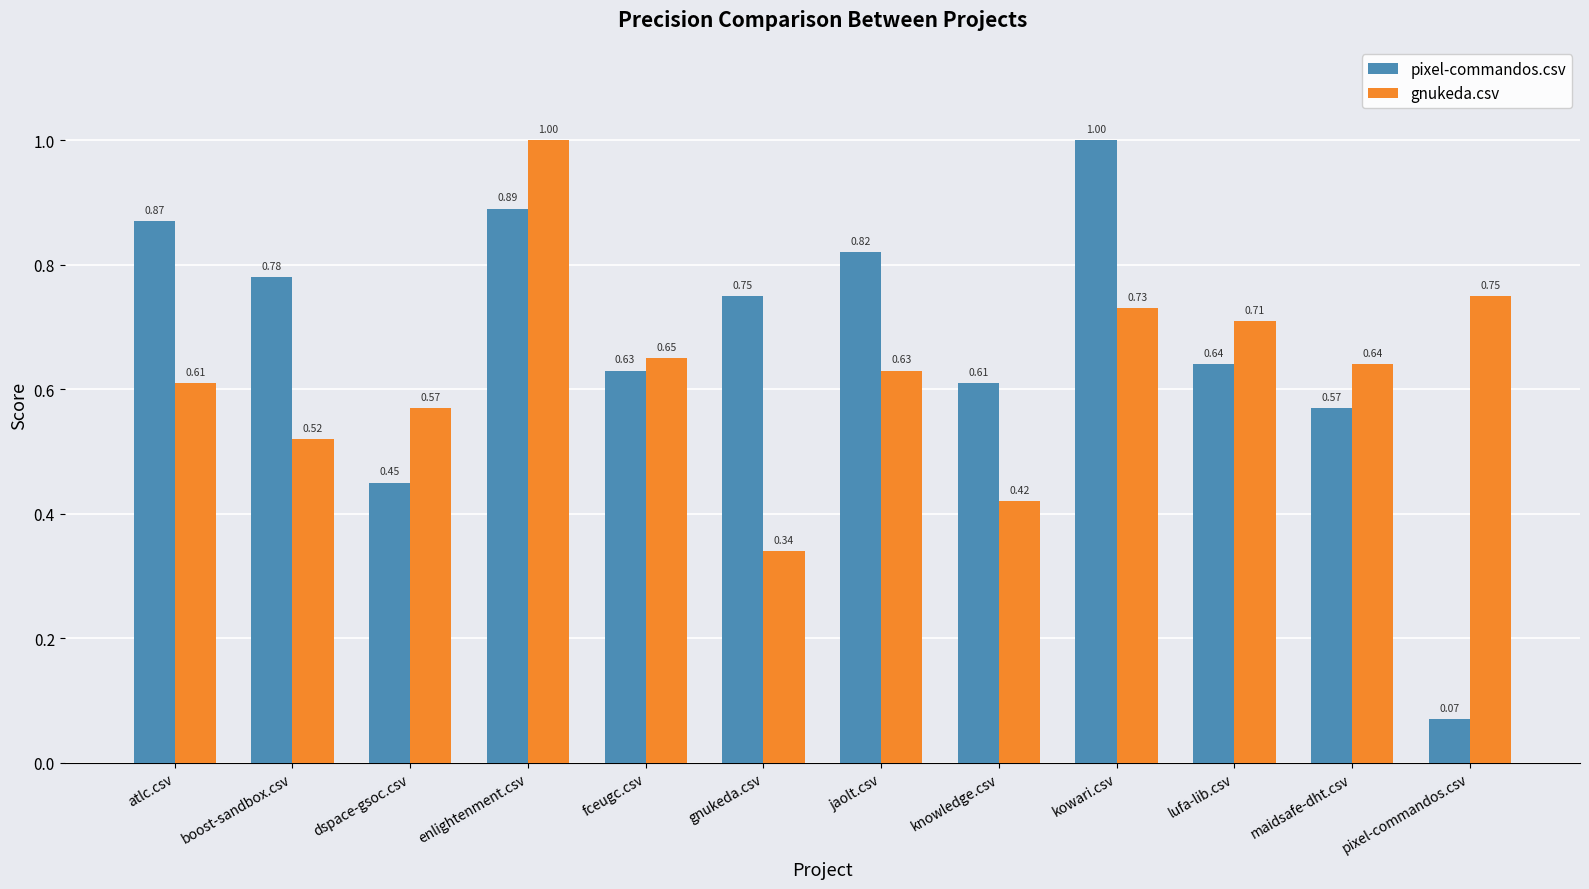

Which category has the highest value in the gnukeda.csv series?

enlightenment.csv